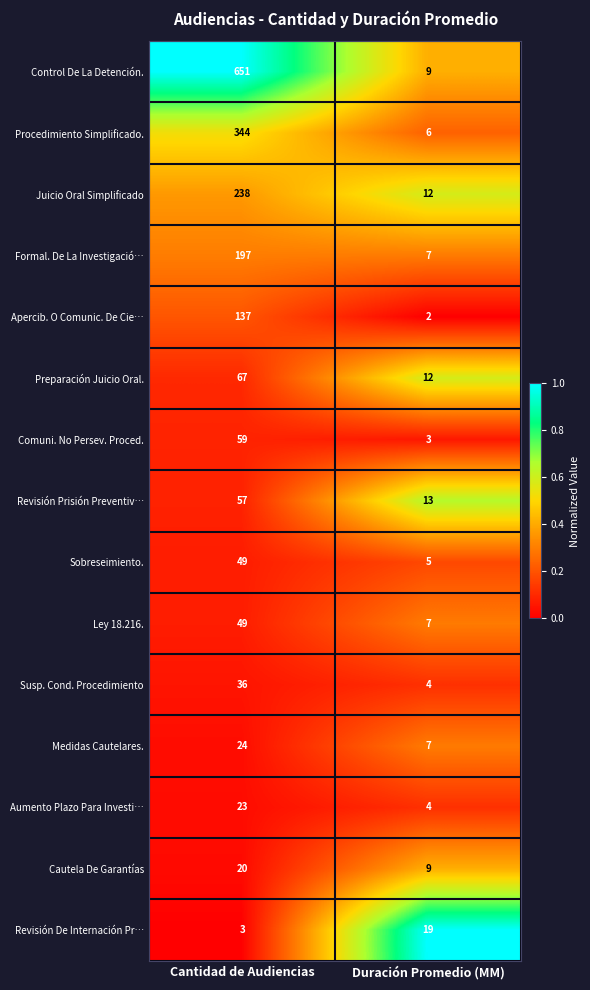

Which label corresponds to the largest value in the chart?

Cantidad de Audiencias